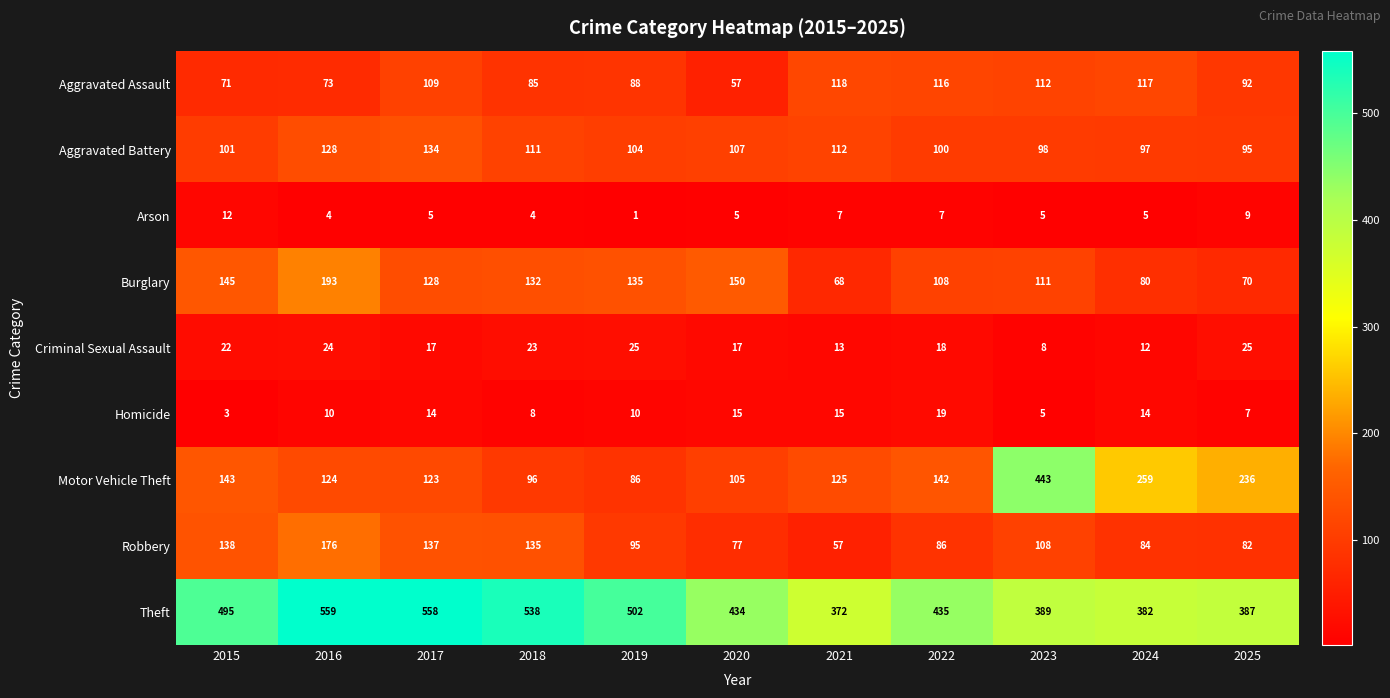

At 2025, list the series in order from largest to smallest.

Theft, Motor Vehicle Theft, Aggravated Battery, Aggravated Assault, Robbery, Burglary, Criminal Sexual Assault, Arson, Homicide